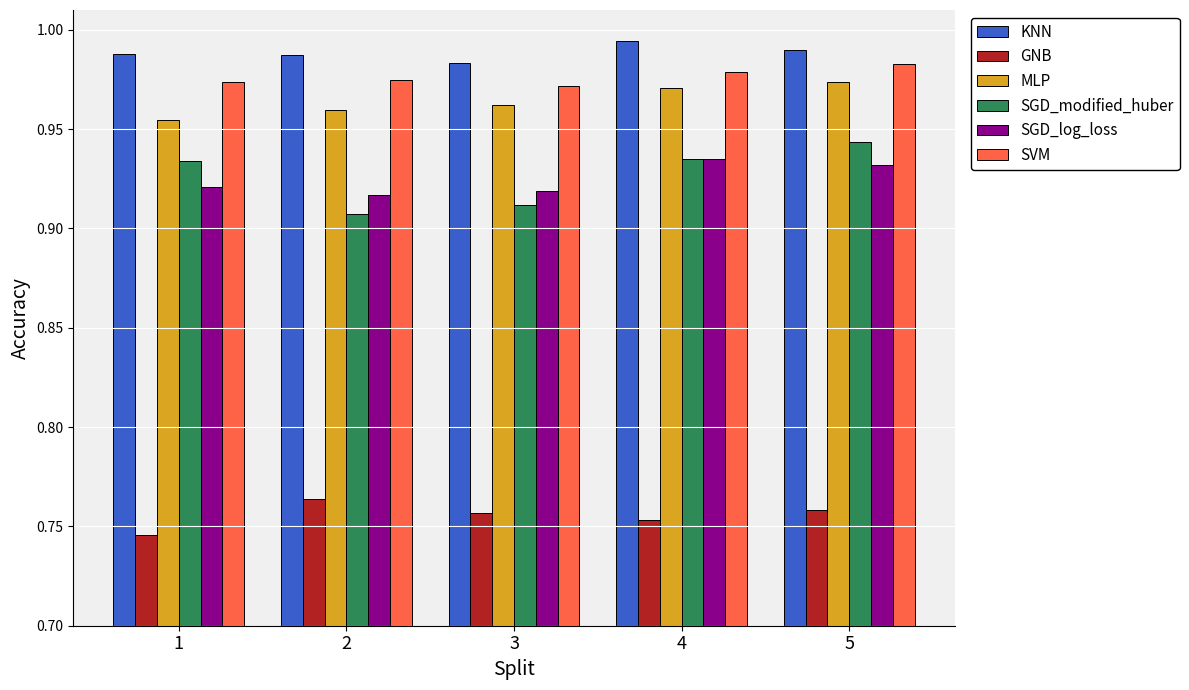

Rank the series at 1 from highest to lowest value.

KNN, SVM, MLP, SGD_modified_huber, SGD_log_loss, GNB